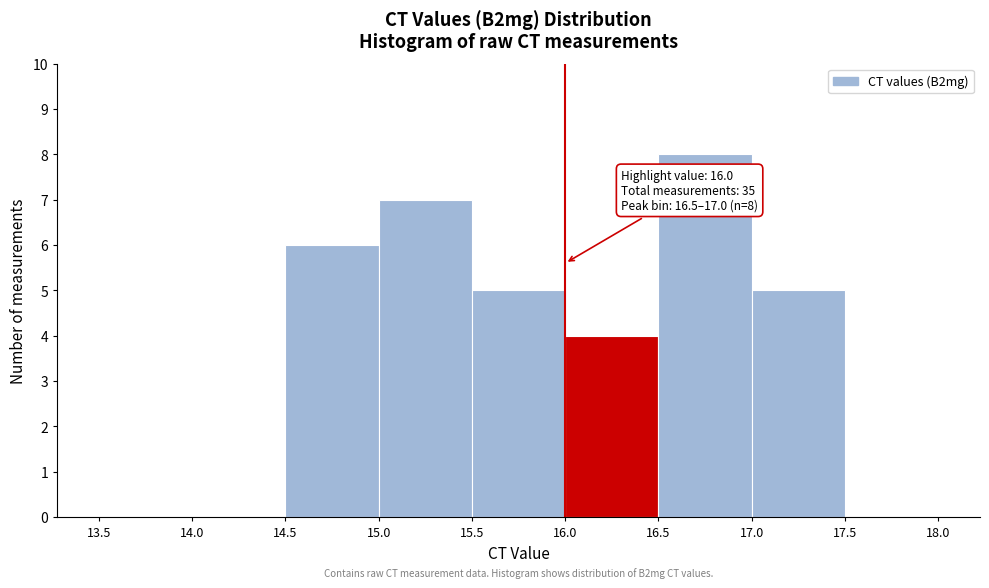

Over which range of the x-axis is the bar tallest?

16.5 to 17.0